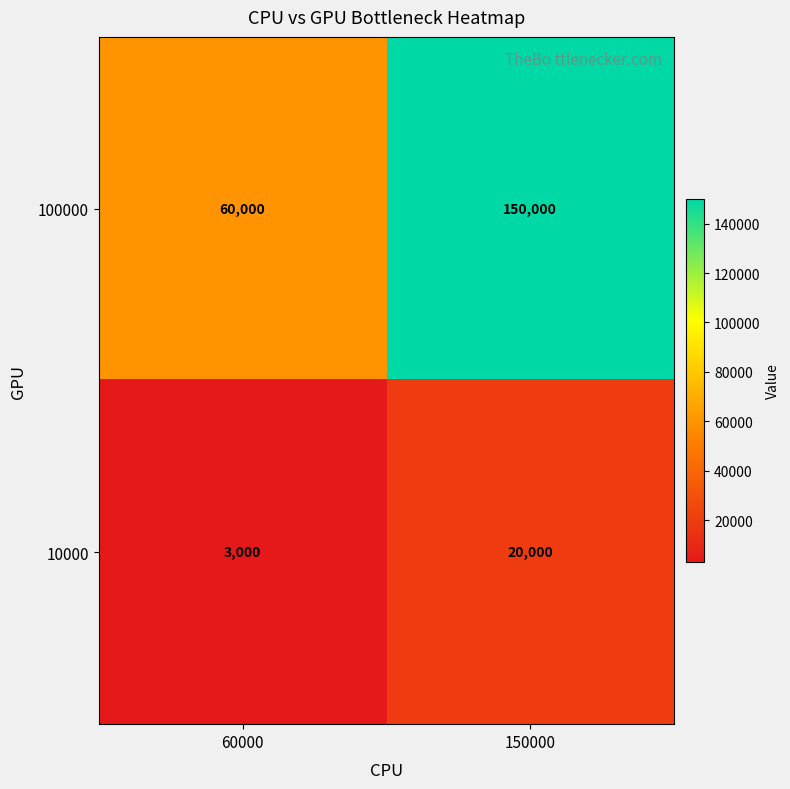

The value of 100000 at 150000 is 150000. True or false?

True